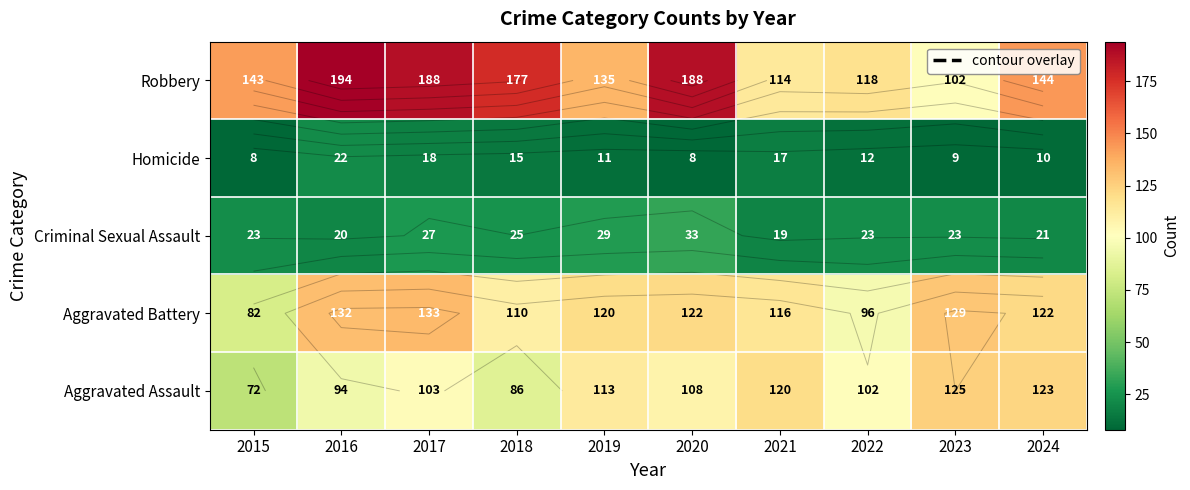

What is the total value across all series at 2016?

462